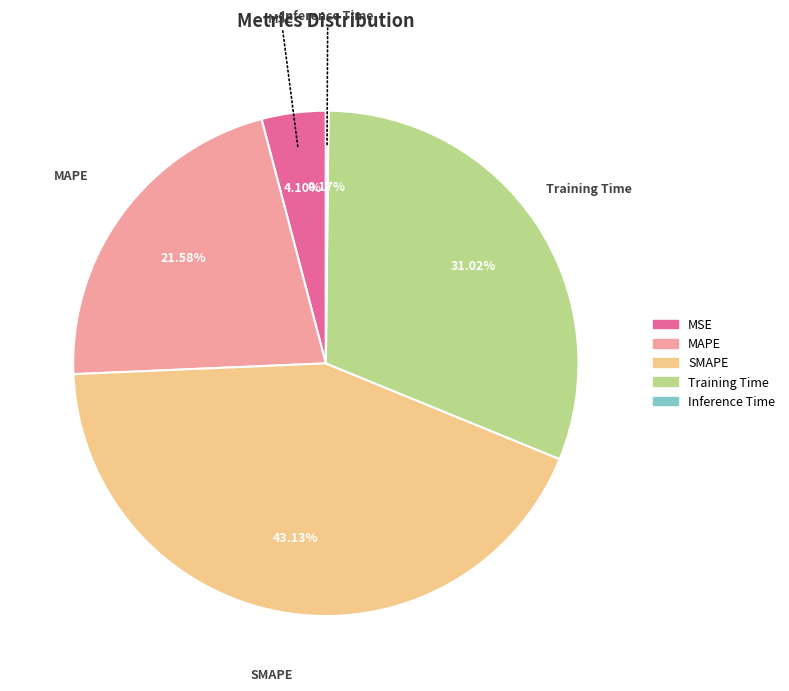

To the nearest percent, what is the combined percentage of Training Time and MAPE?

53%